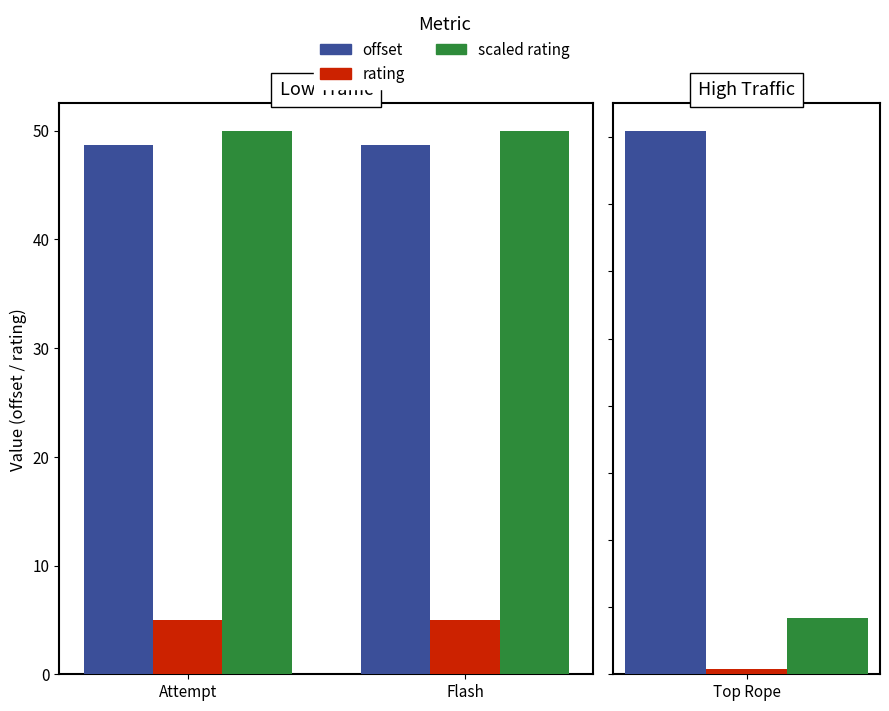

What is the label of the 2nd bar from the left?

Flash